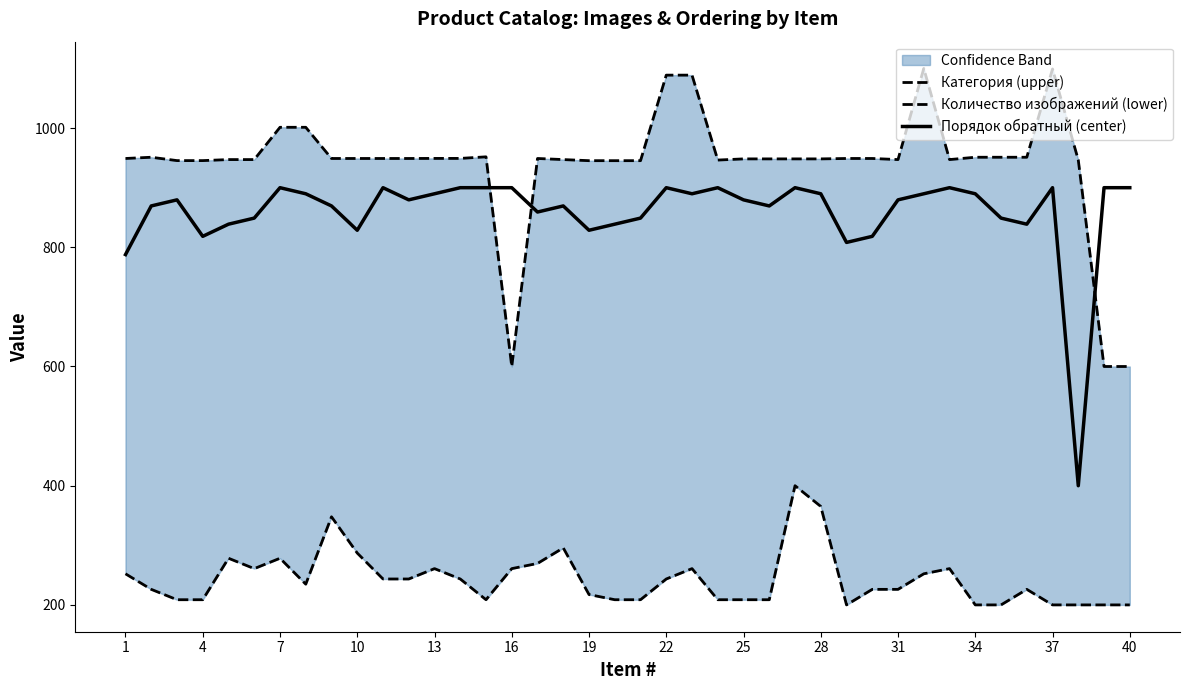

What is the highest value of the Порядок обратный (center) series?

900.0